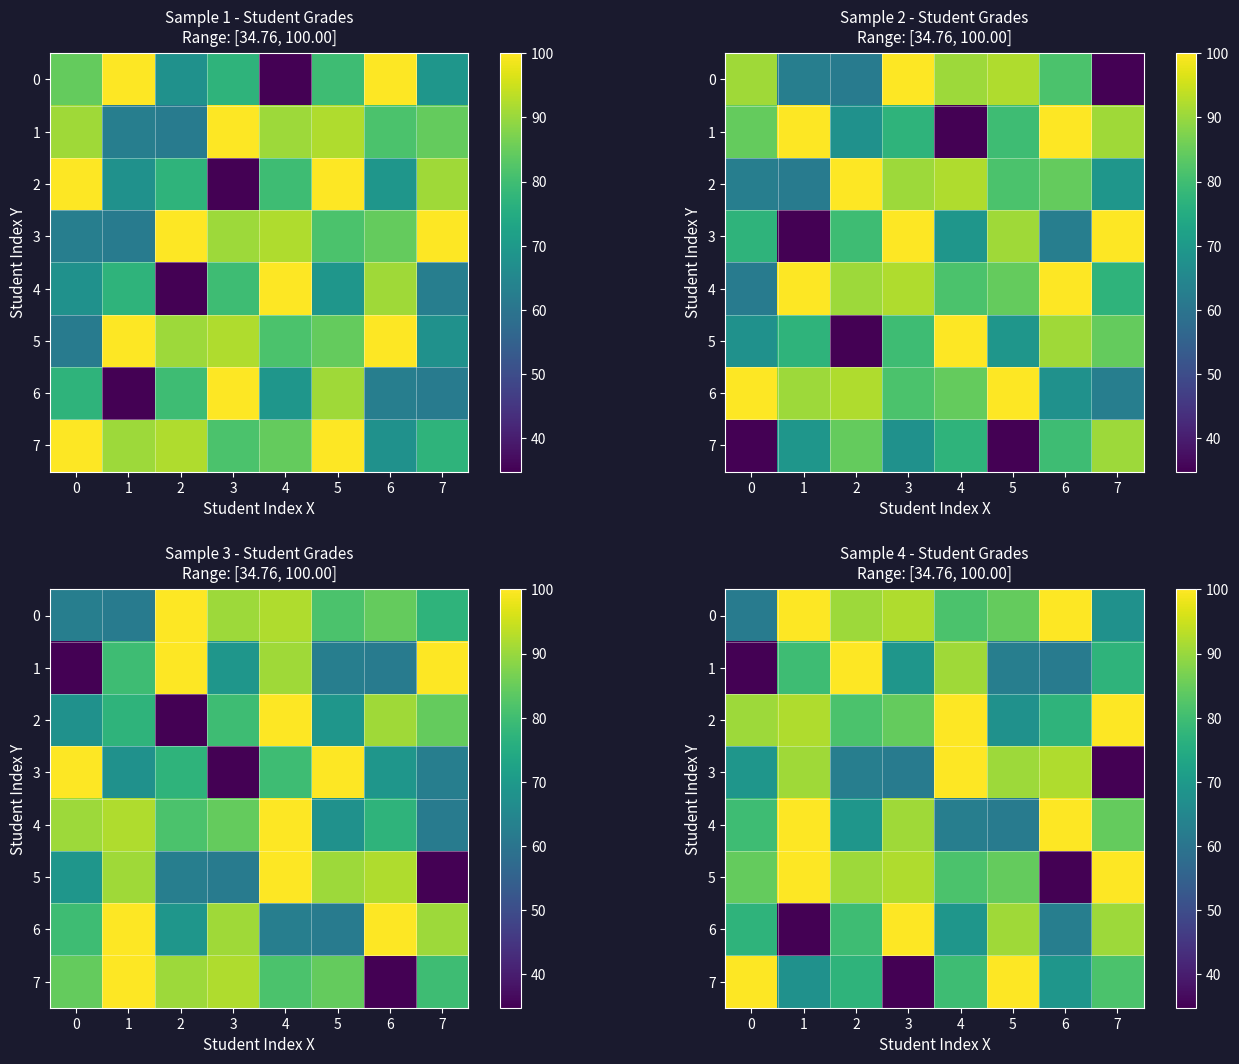

What is the minimum value for 4?

61.8